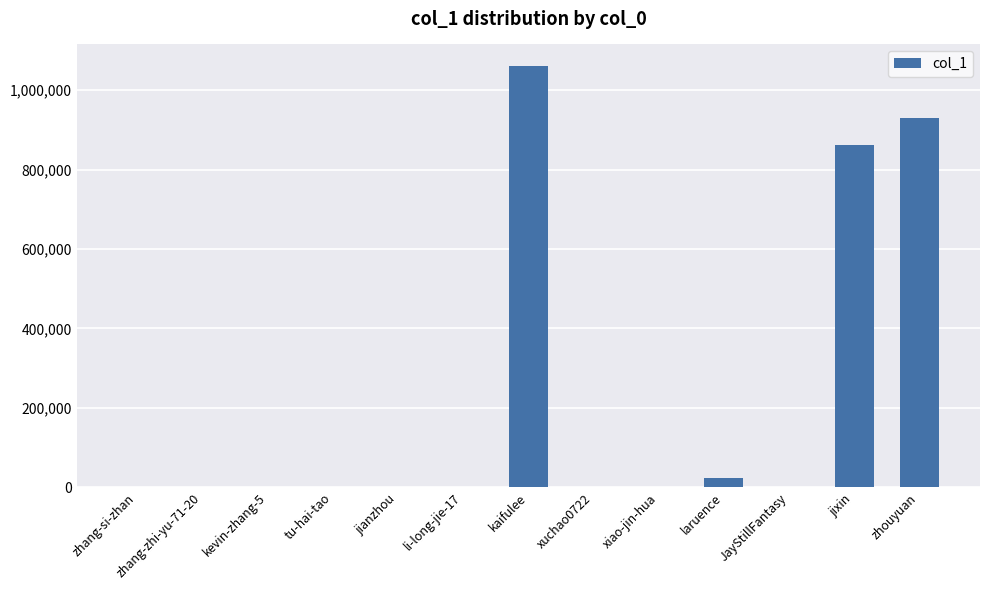

True or false: the data shows 291206 at jixin.

False